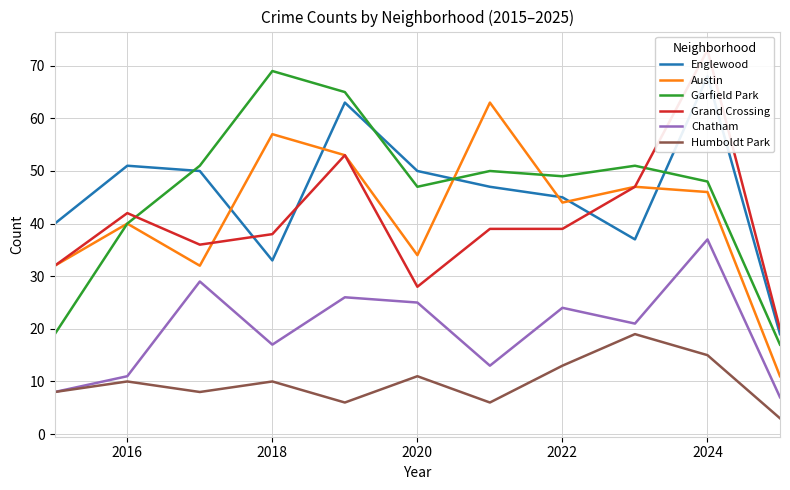

The value of Garfield Park at 2024 is 75. True or false?

False